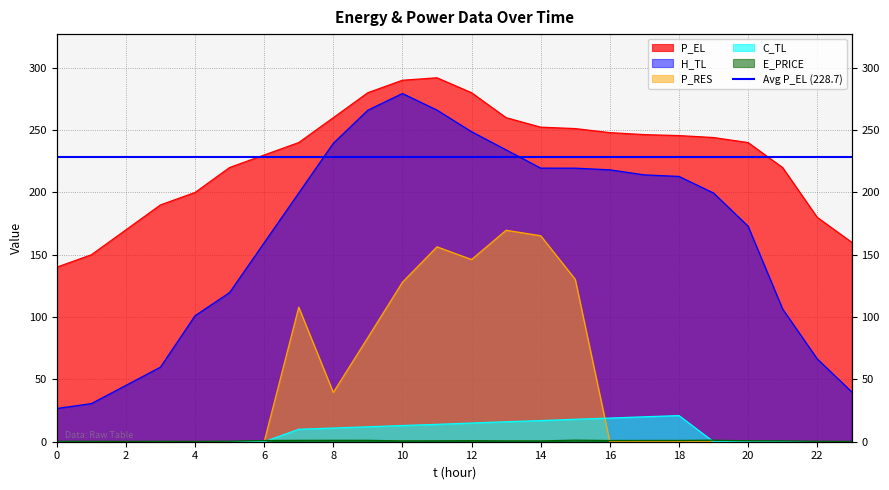

How many data points in P_RES are above 0?

9